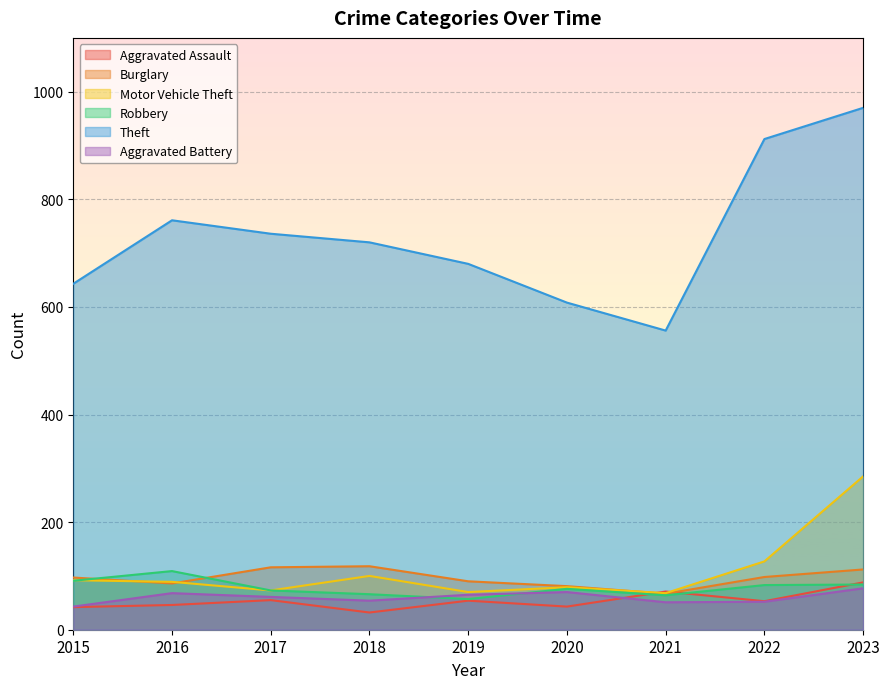

Which has a higher value, 2021 or 2023?

2023